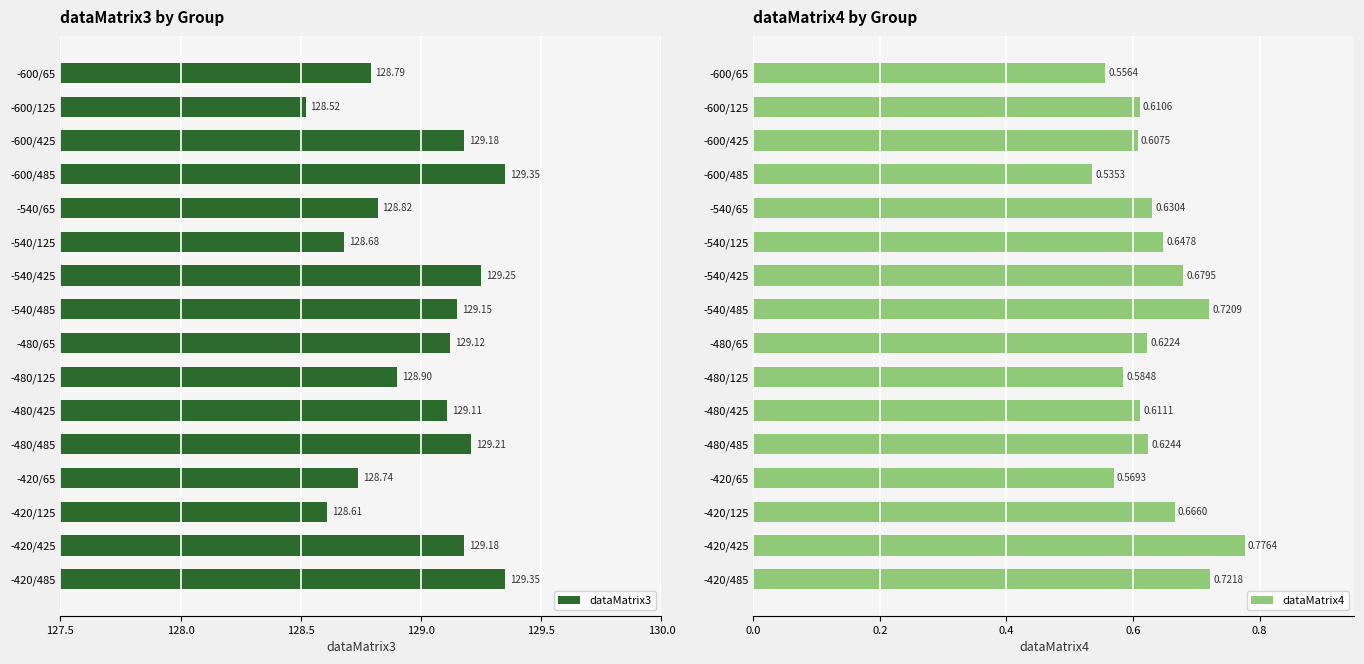

What are all the series names shown in the legend?

dataMatrix3, dataMatrix4